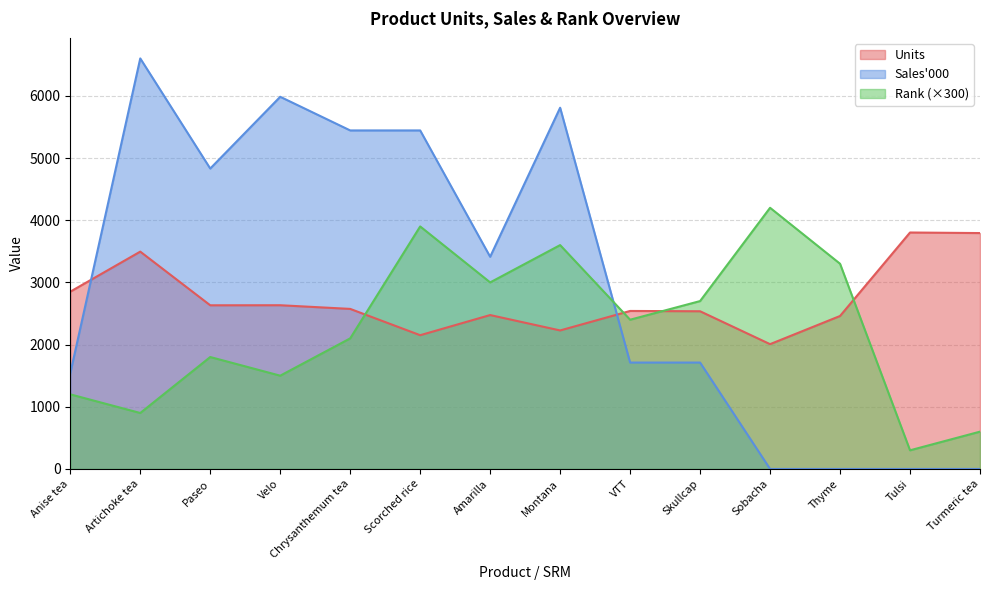

True or false: Rank has more than 1 interior local peaks.

True